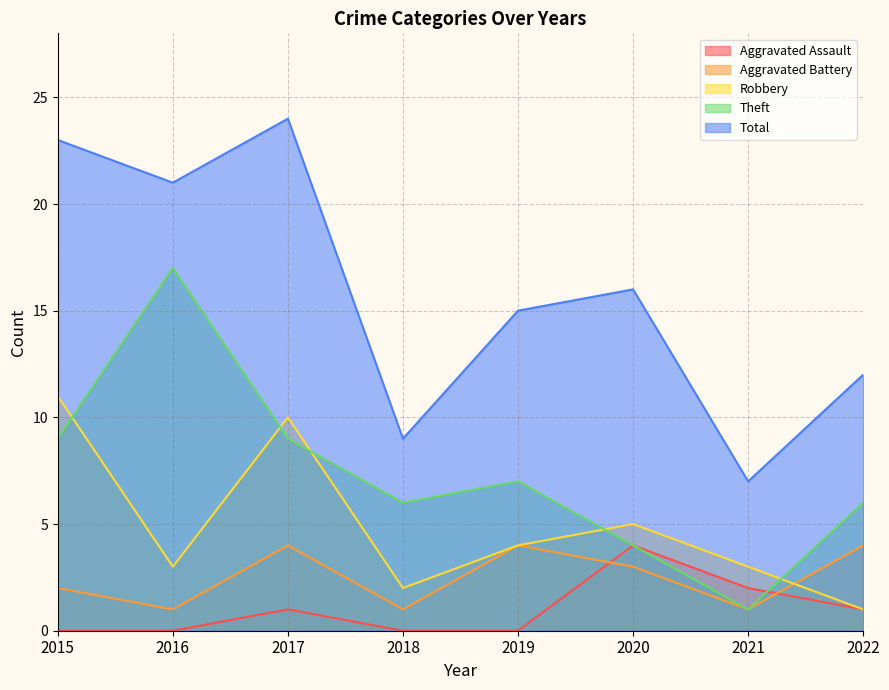

Where is the first local maximum for Theft?

2016